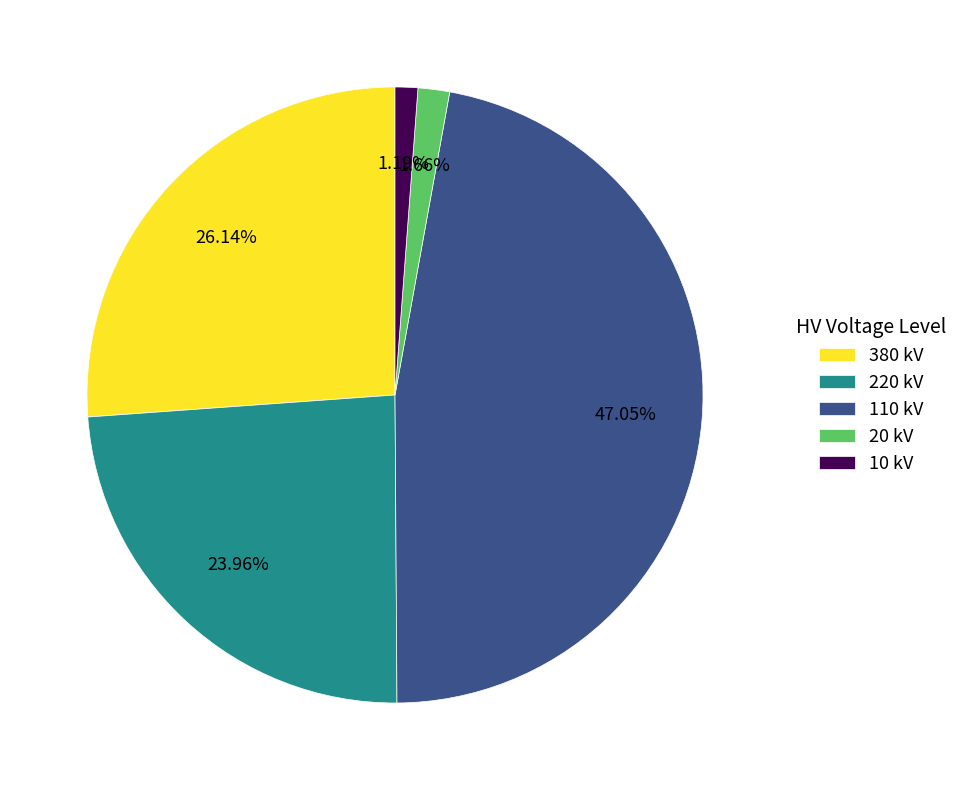

Does any single category account for the majority?

No